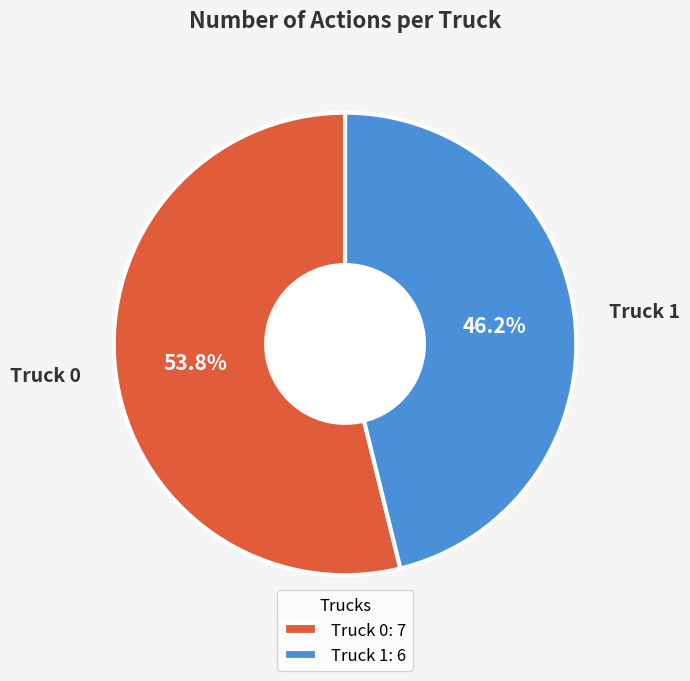

To the nearest percent, what portion does Truck 1 represent?

46%